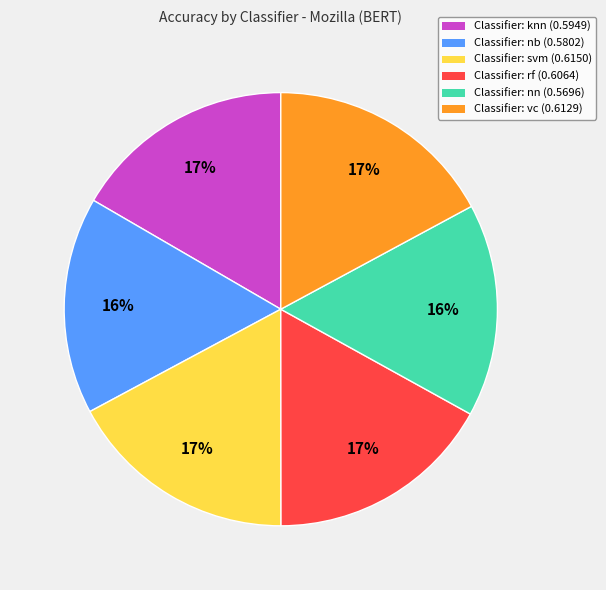

Is there a majority slice in this chart?

No